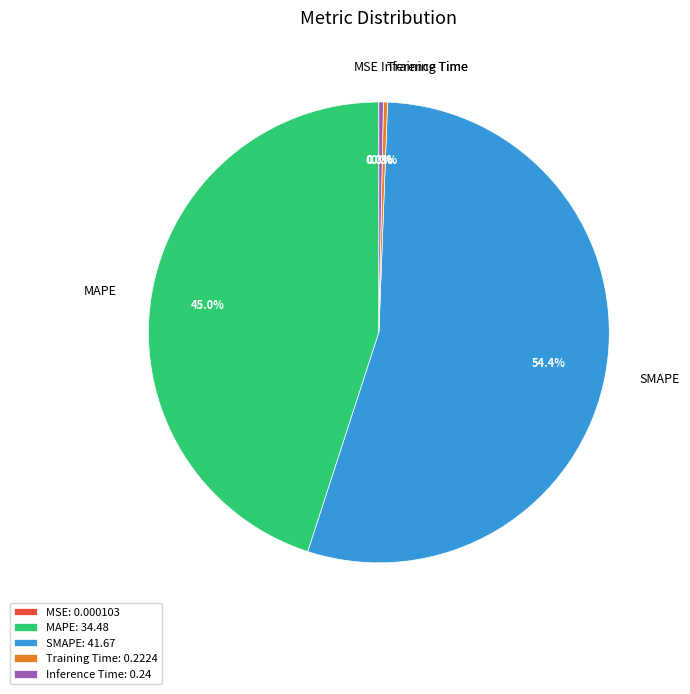

Combined, do SMAPE and Training Time account for over 50%?

Yes